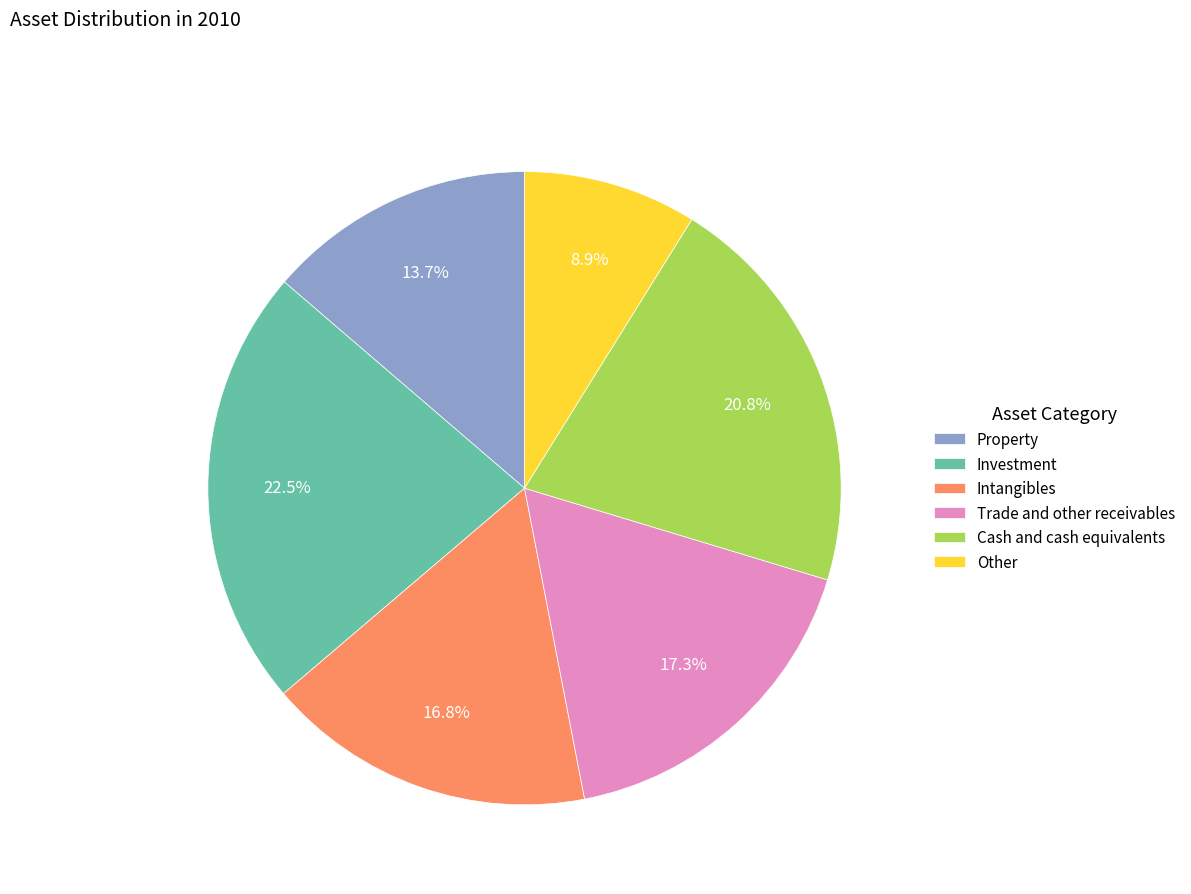

To the nearest percent, what is the combined percentage of Other and Cash and cash equivalents?

30%